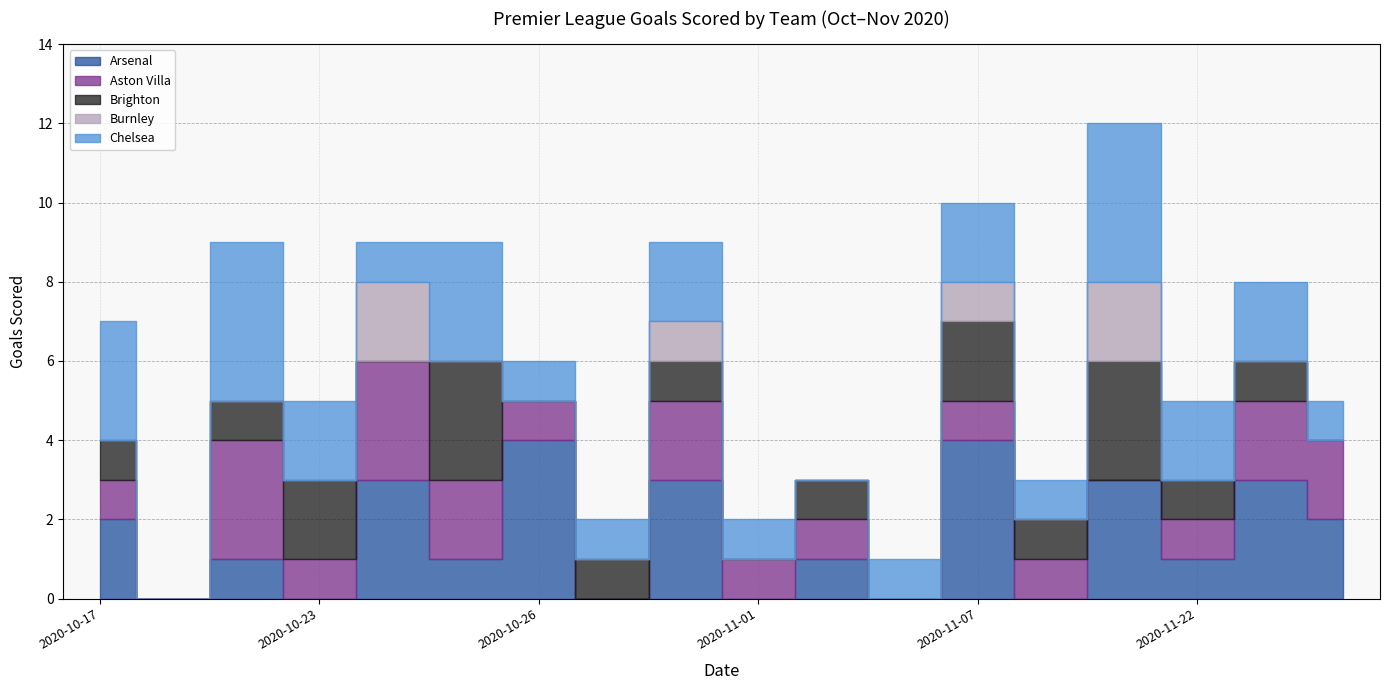

How many categories are shown in the chart?

18